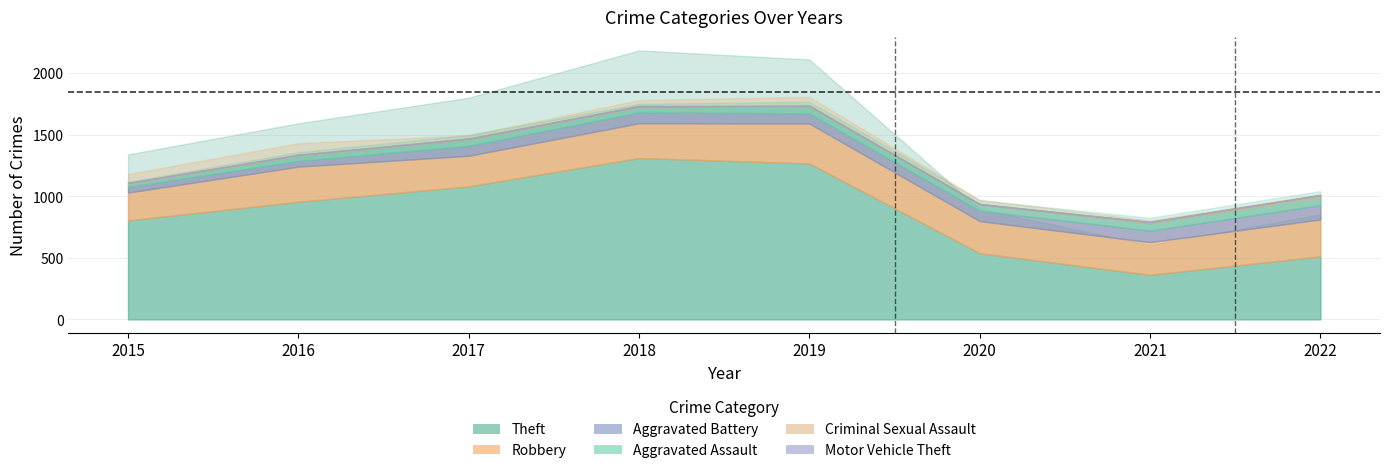

What is the spread (max minus min) of values at 2016?

1588